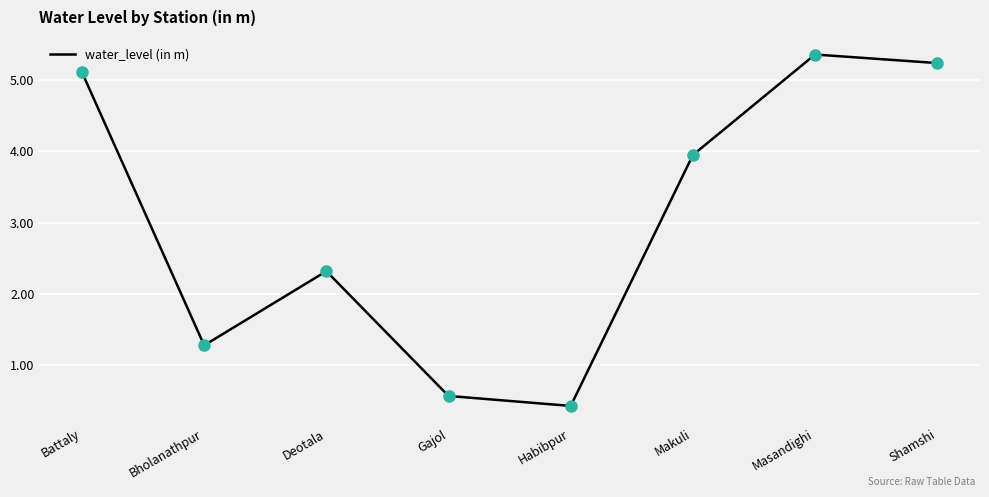

Approximately how many times larger is the value at Habibpur compared to Bholanathpur?

0.3